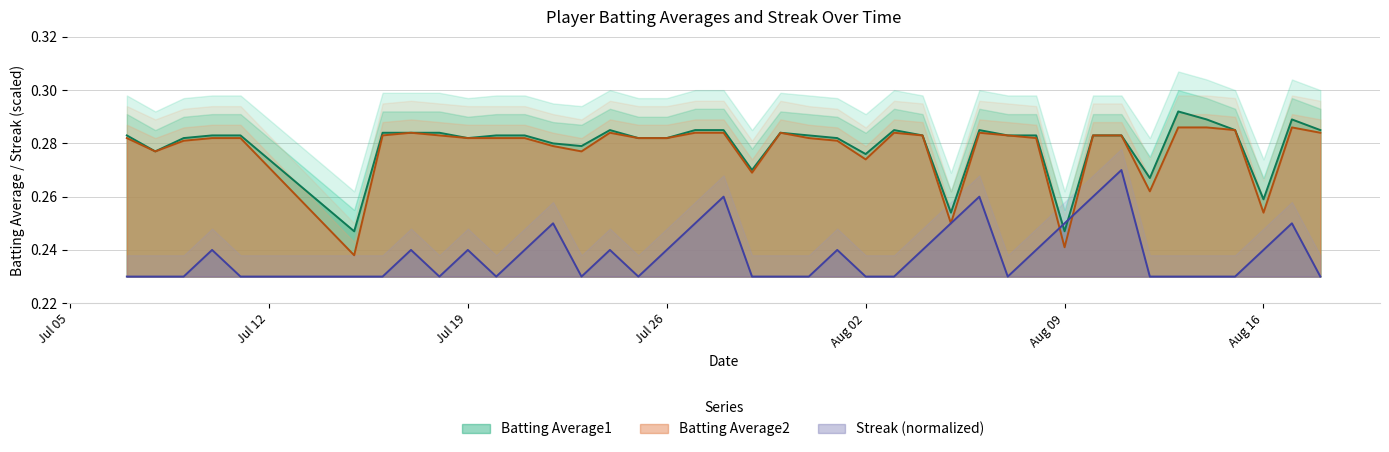

What is the value of the Batting Average1 point at the 8th from the left?

0.3